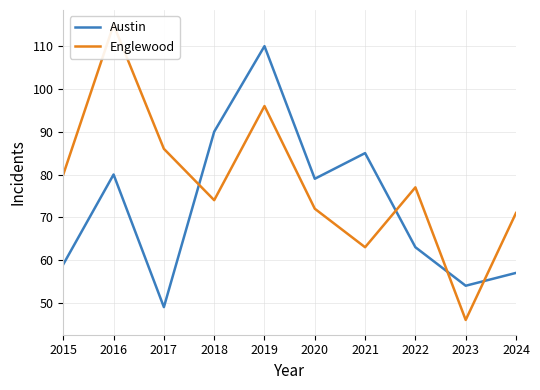

Which category has the lowest value across all series?

2023